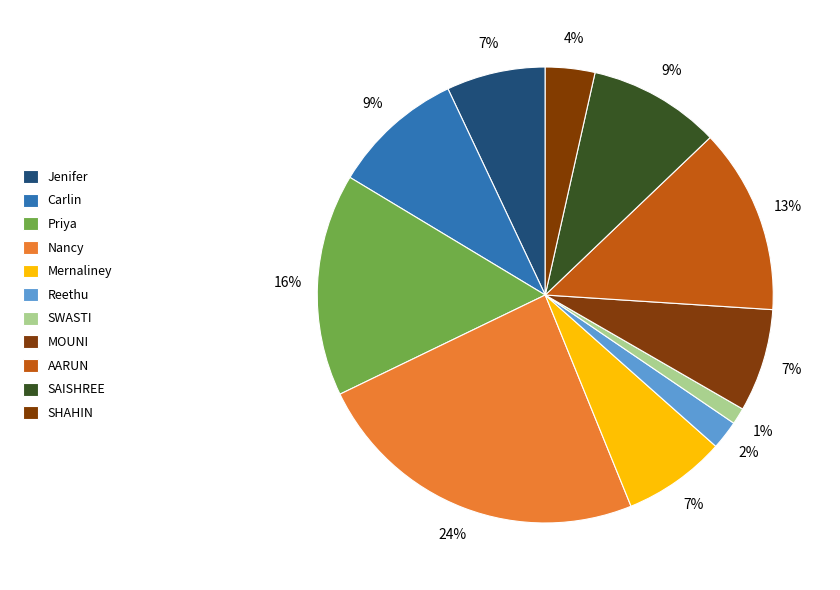

Is Priya the majority of the pie?

No